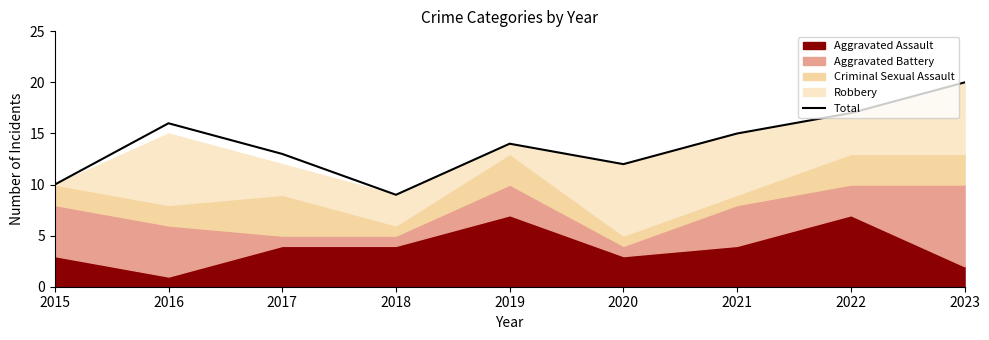

What is the difference between the second highest and second lowest values?

7